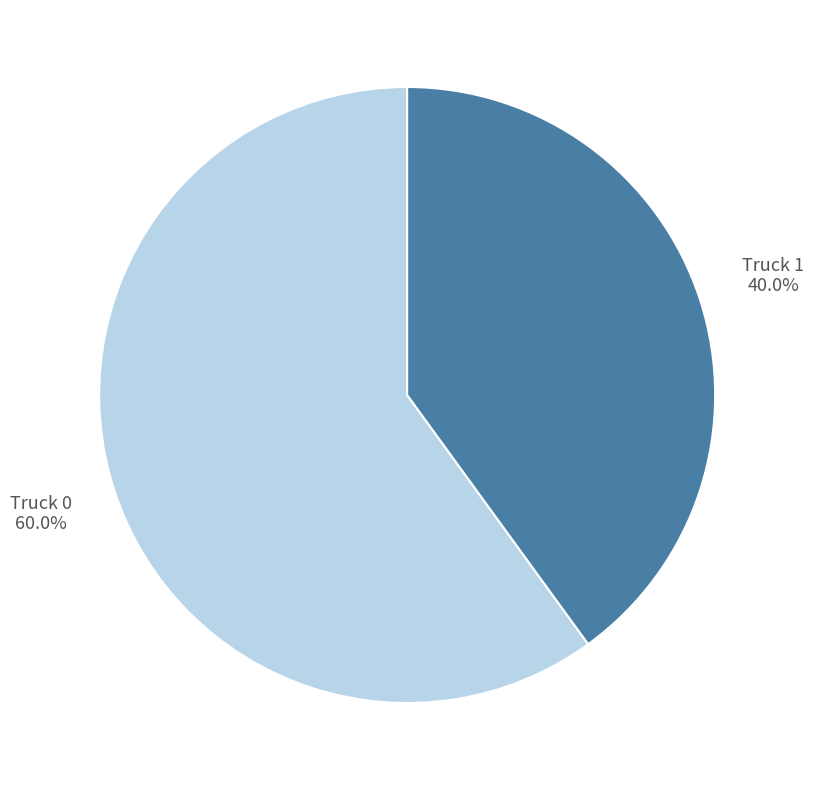

True or false: Truck 0 accounts for 60% of the total.

True